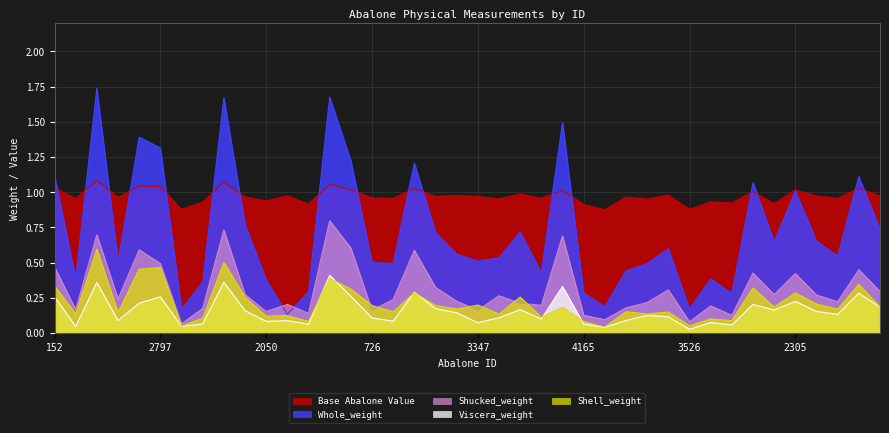

Rank the categories by Shucked_weight value from lowest to highest.

618, 3526, 2818, 4165, 1075, 2044, 2050, 726, 3347, 3344, 1078, 1274, 3412, 1571, 2642, 3951, 386, 2189, 2886, 3548, 3755, 2640, 2320, 729, 3722, 3891, 3488, 2287, 2305, 426, 3462, 152, 2797, 1172, 884, 1678, 1035, 1424, 1982, 1527